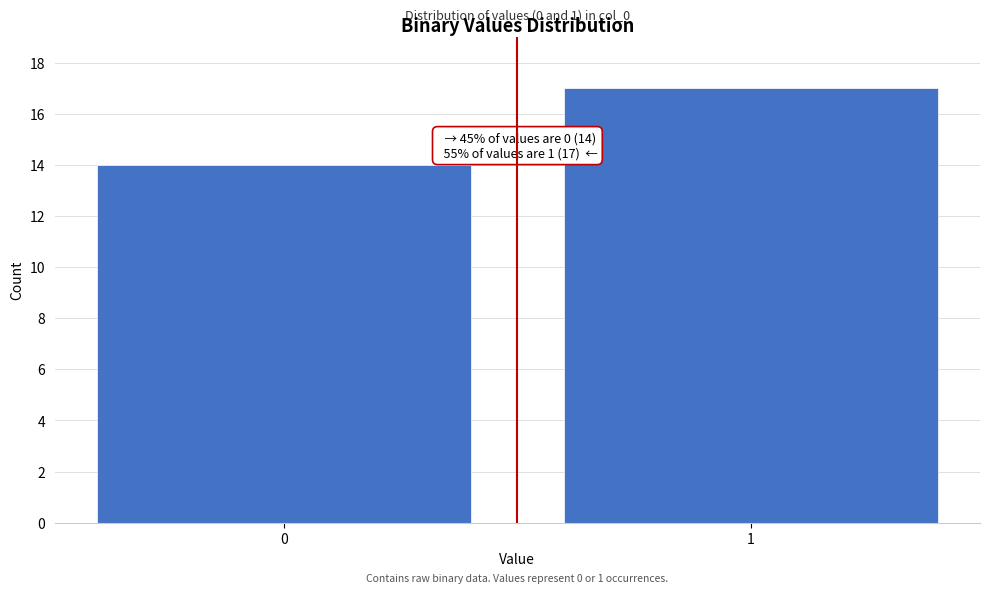

Reading right to left, transcribe all the data shown in this chart.

1=17	0=14